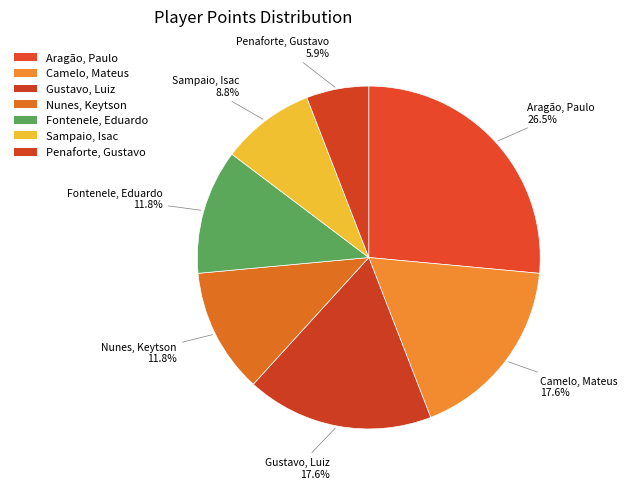

How many slices are in this pie chart?

7